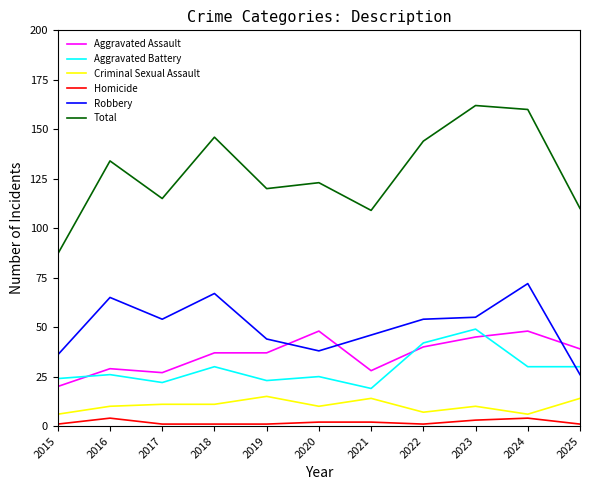

True or false: Total has more than 2 points higher than both neighbors.

True